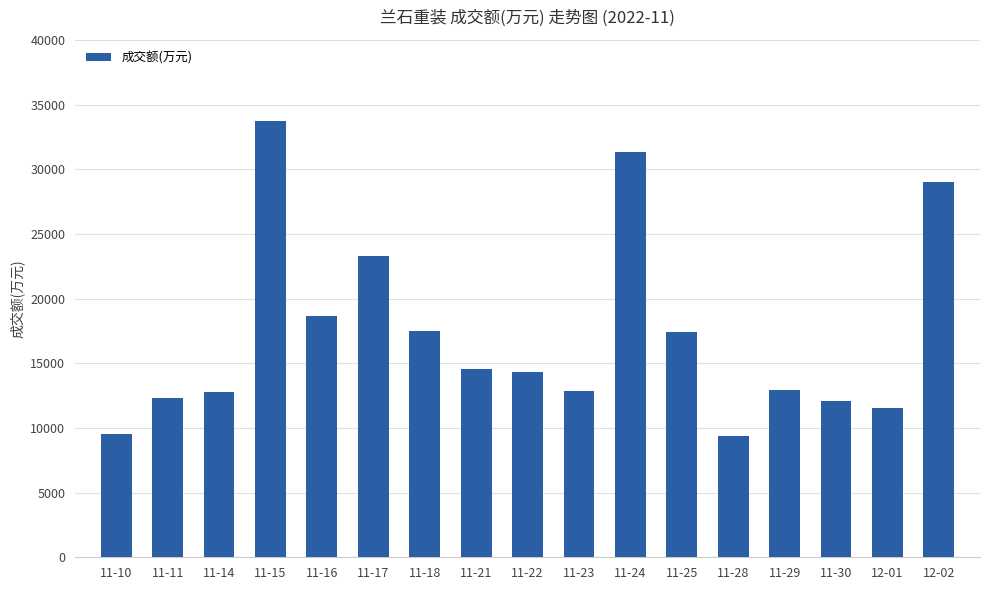

What is the change in value from 11-11 to 11-25?

+5113